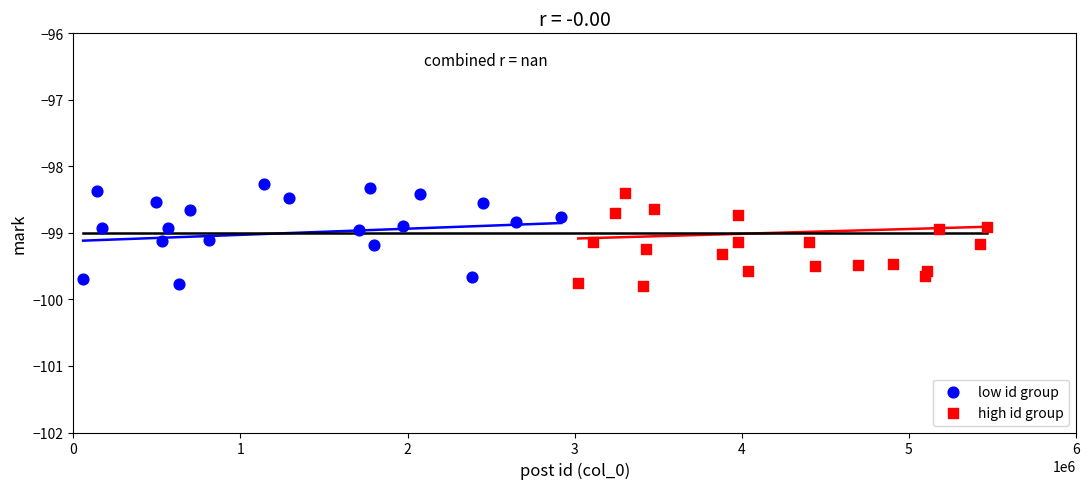

Which series reaches the maximum Y coordinate?

low id group